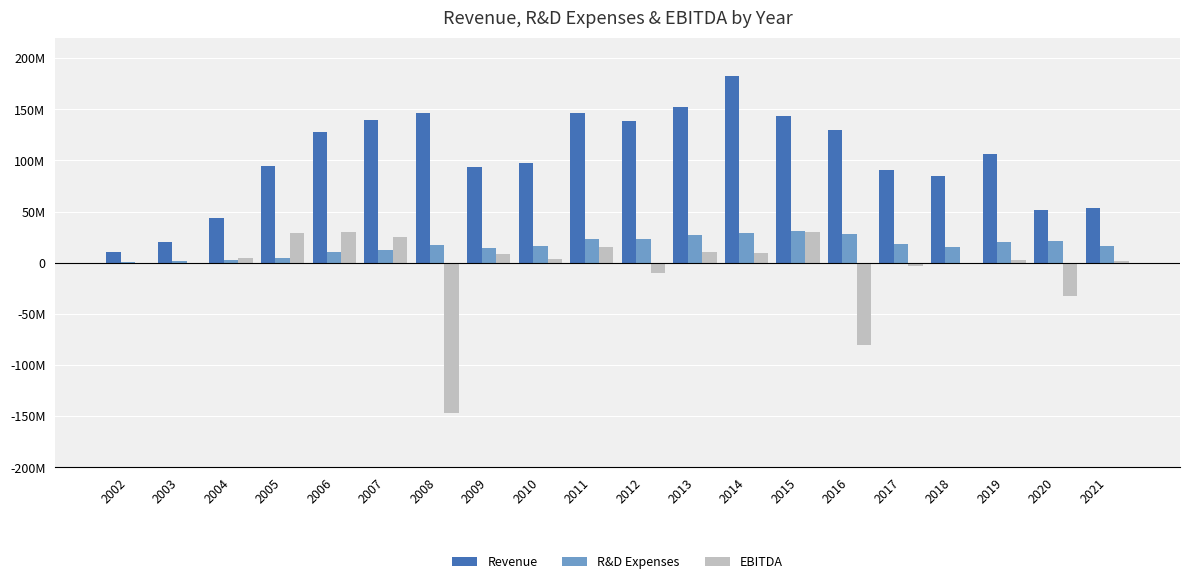

What is the value of the Revenue bar at the 15th from the left?

129547000